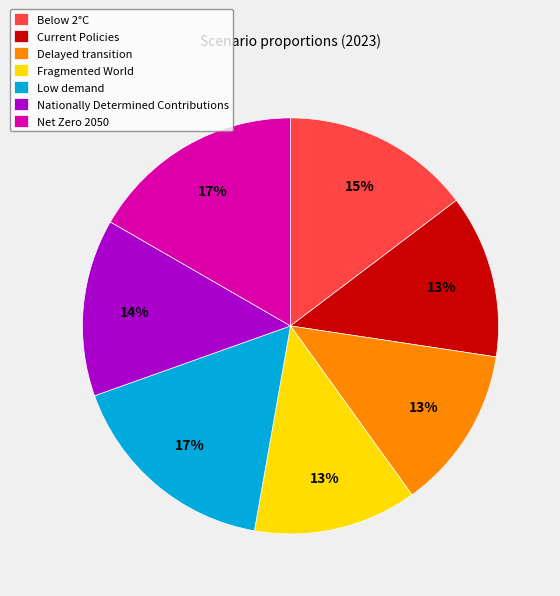

Is Below 2°C the majority of the pie?

No